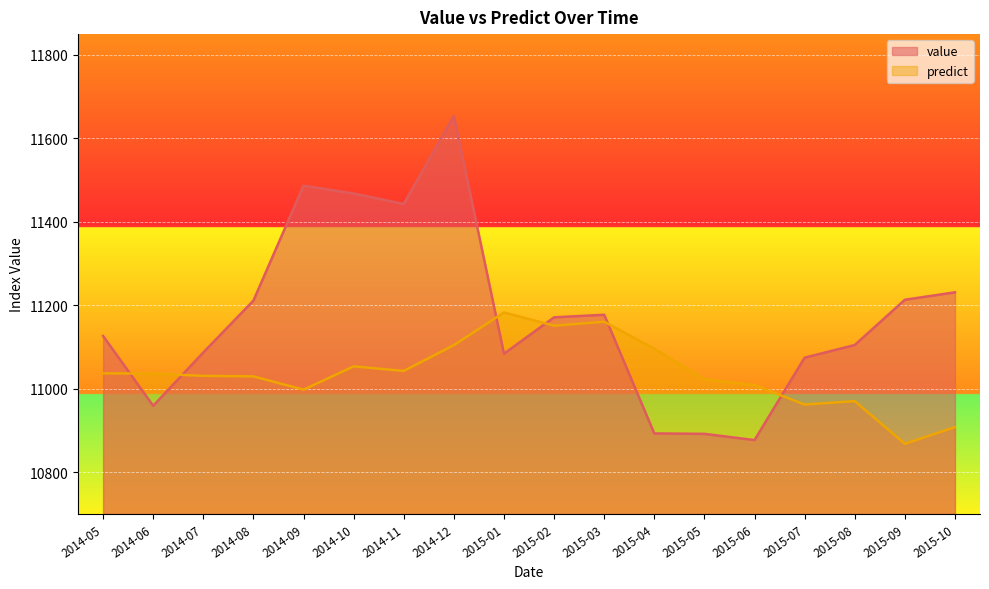

What is the highest value of the predict series?

11182.8